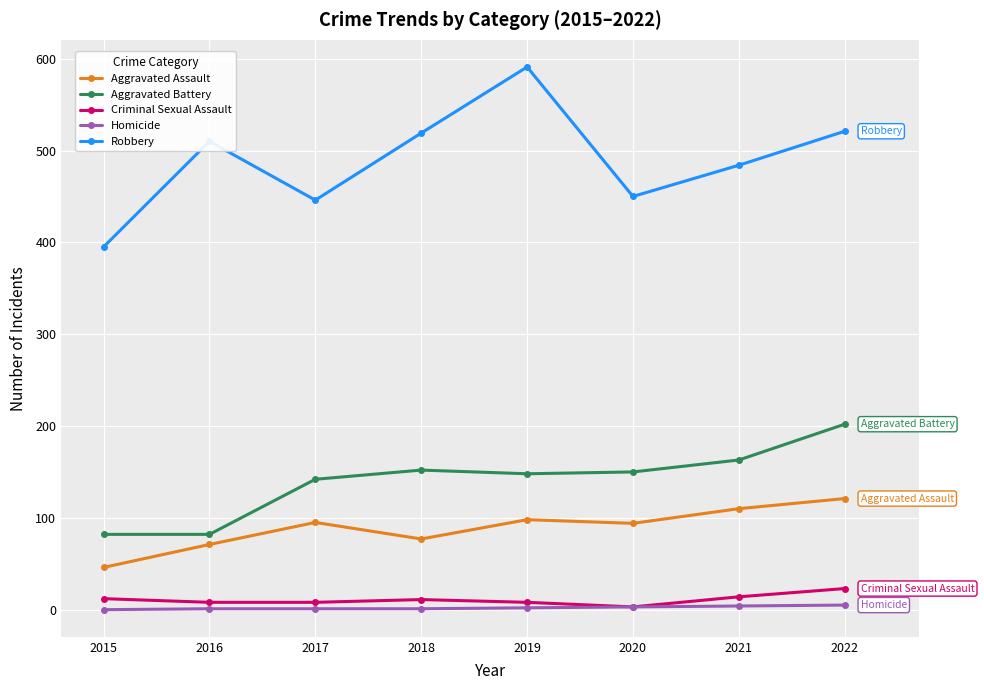

What are all the series names shown in the legend?

Aggravated Assault, Aggravated Battery, Criminal Sexual Assault, Homicide, Robbery